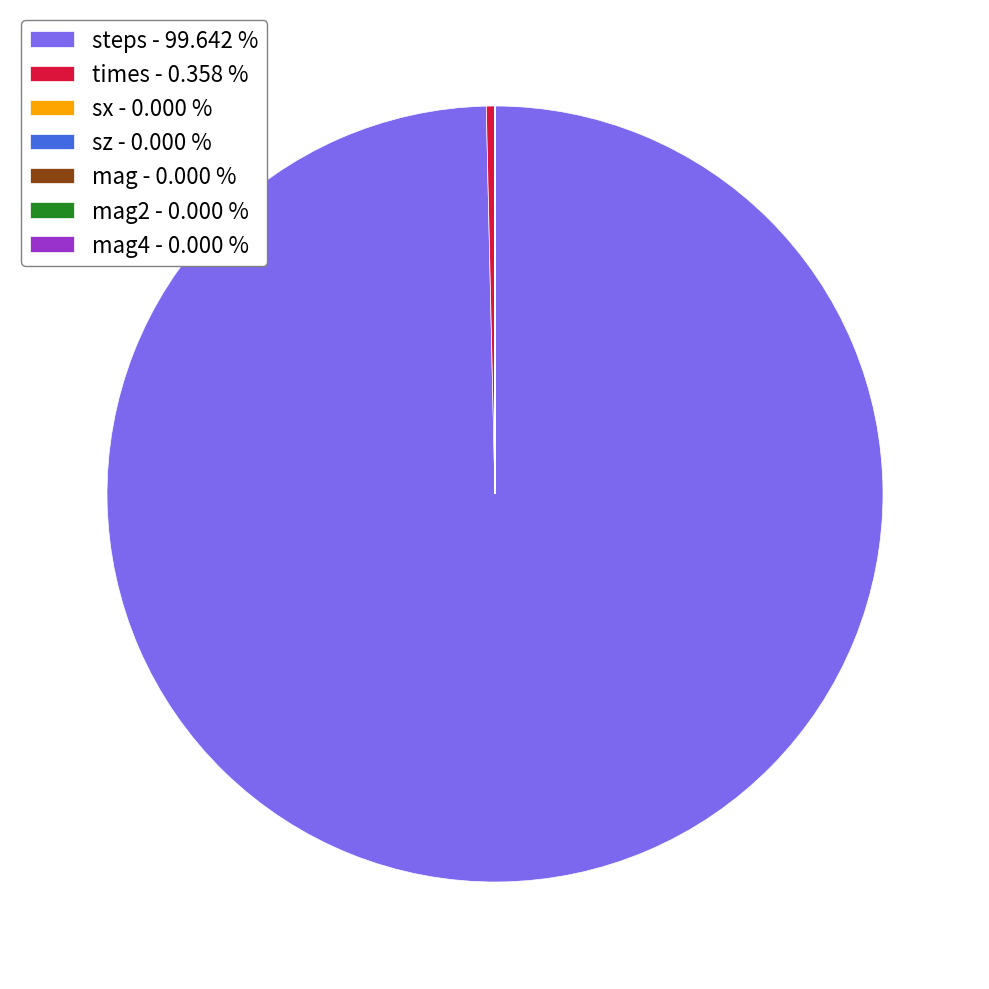

Which category accounts for the majority?

steps - 99.642 %